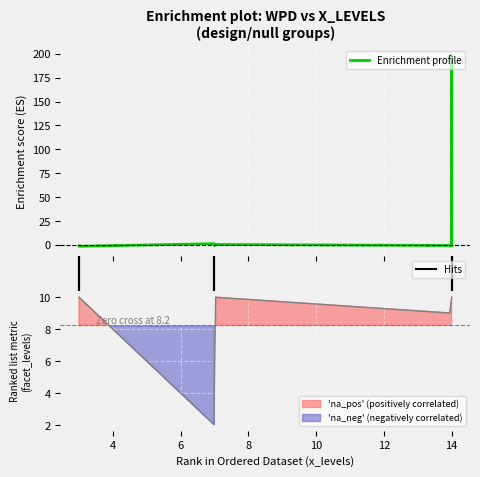

At which label is the value closest to 98?

8